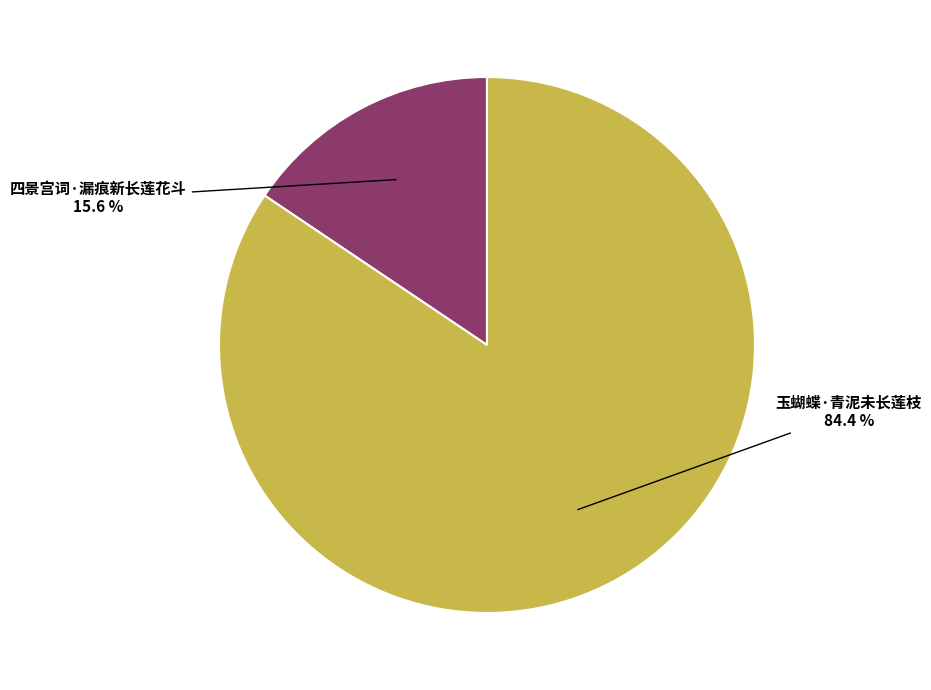

To the nearest percent, what is the average slice percentage?

50%